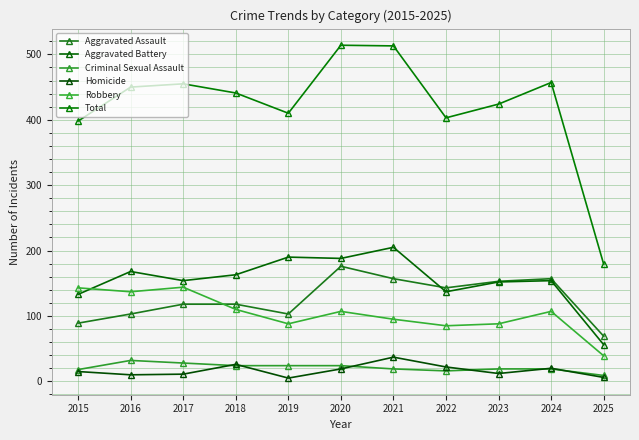

Which series has the largest range (max minus min)?

Total